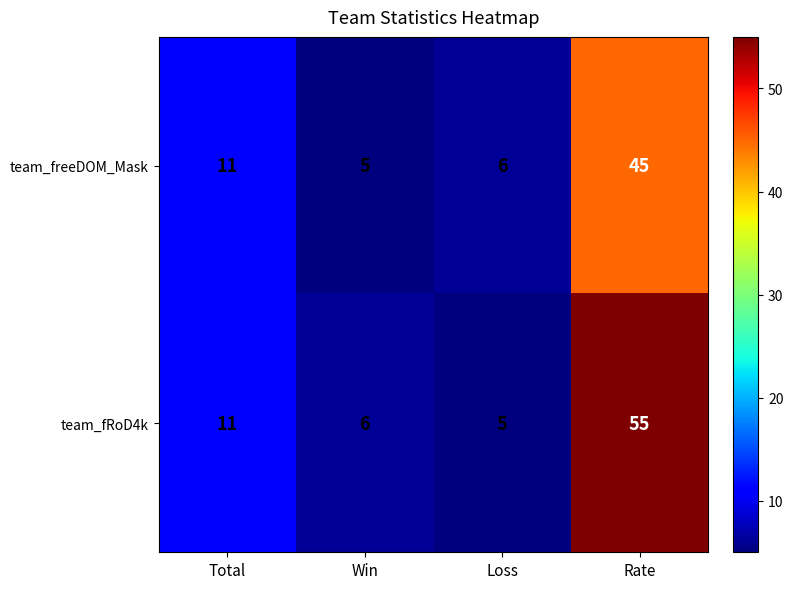

Between Total and Rate, which series saw the biggest shift?

team_fRoD4k